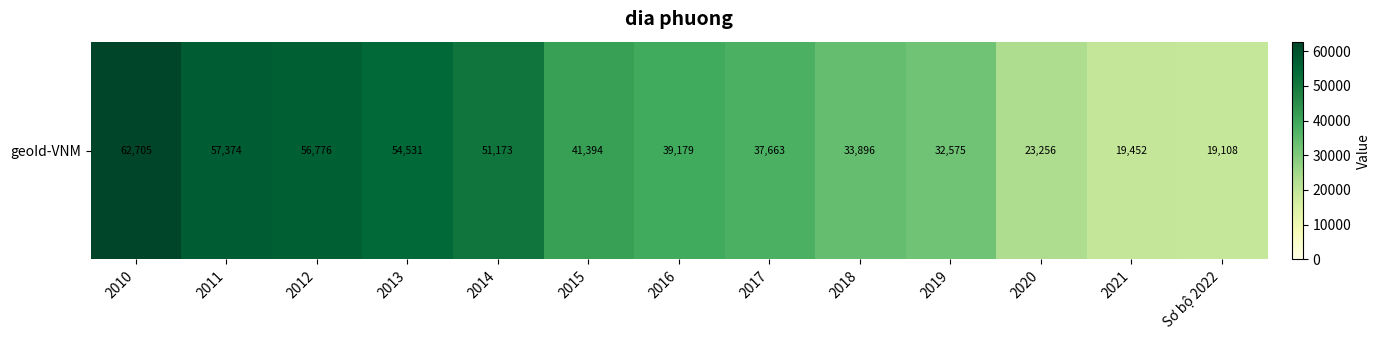

Between 2011 and 2010, which is larger?

2010